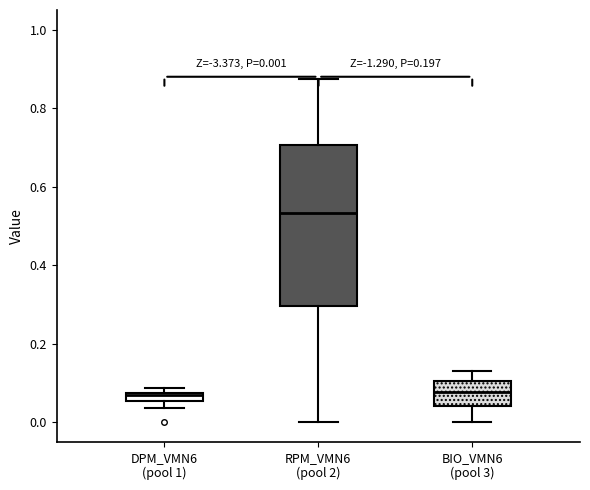

Which box is the tallest, from its lower edge to its upper edge?

RPM_VMN6 (pool 2)